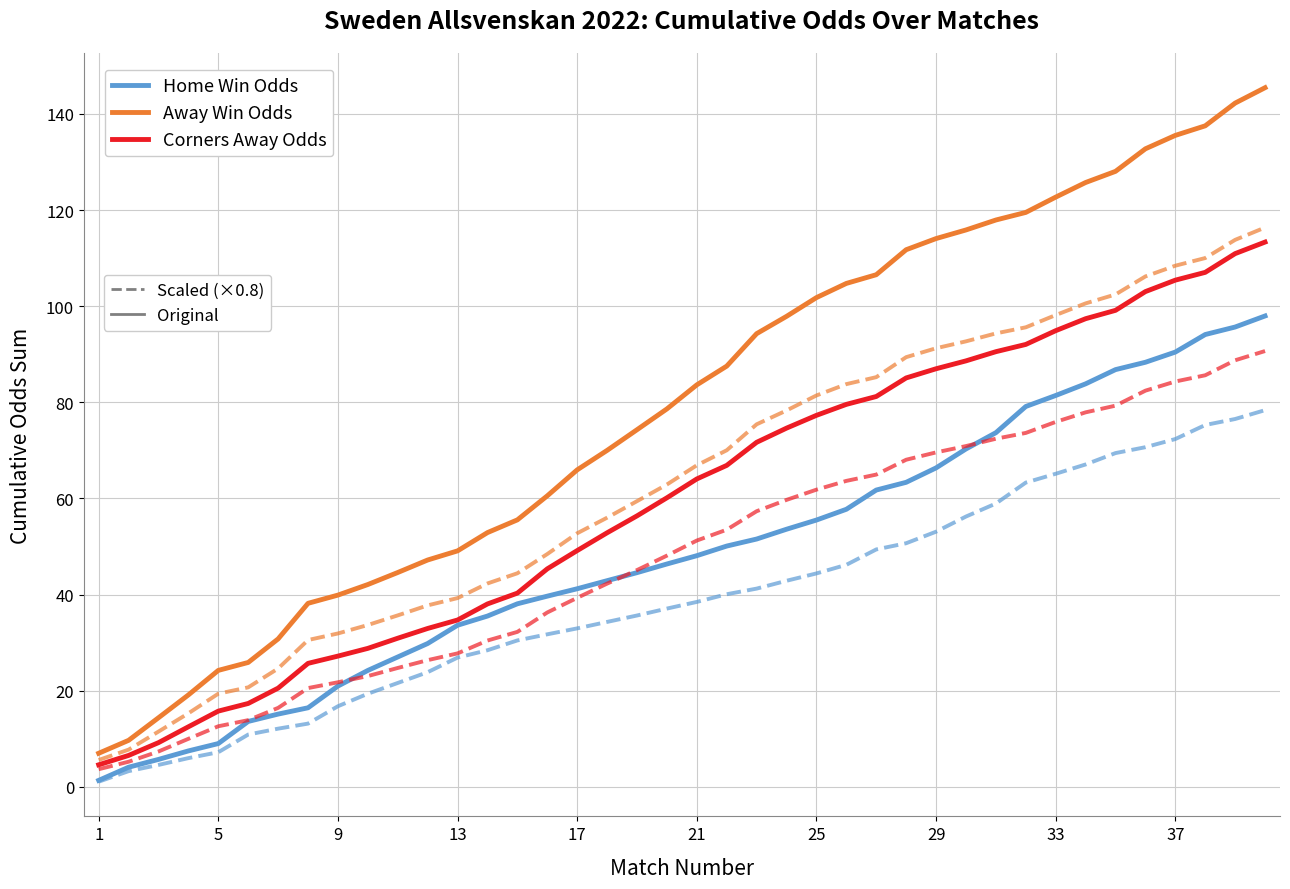

What is the greatest value displayed?

145.4